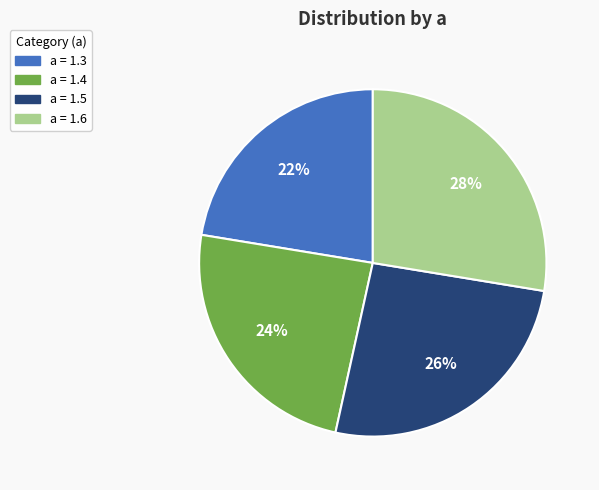

Rank the categories by value from lowest to highest.

a = 1.3, a = 1.4, a = 1.5, a = 1.6